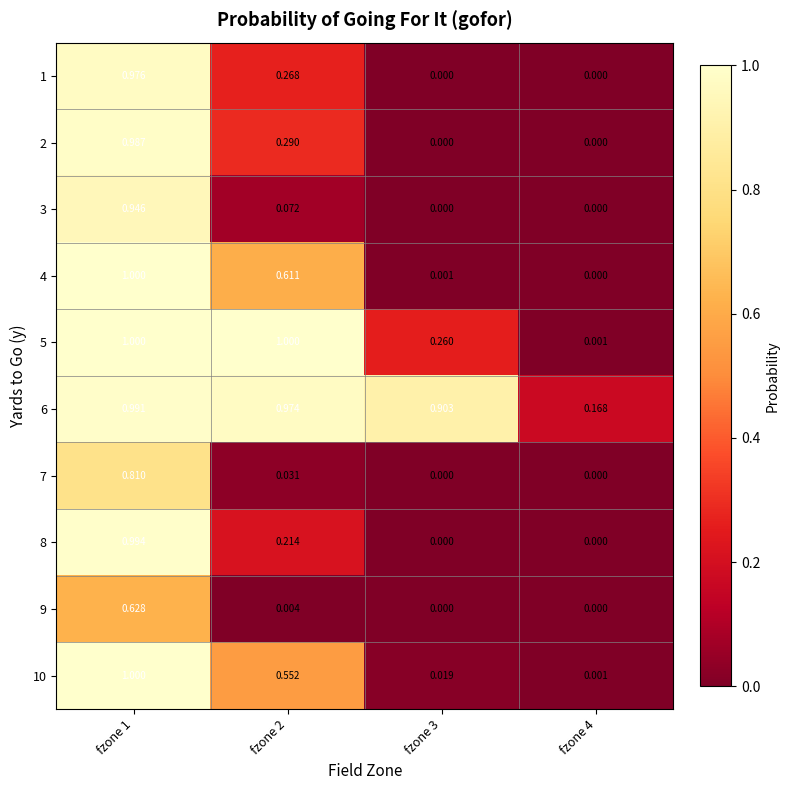

Is the value of 3 at fzone 3 greater than the value of 2 at fzone 1?

No